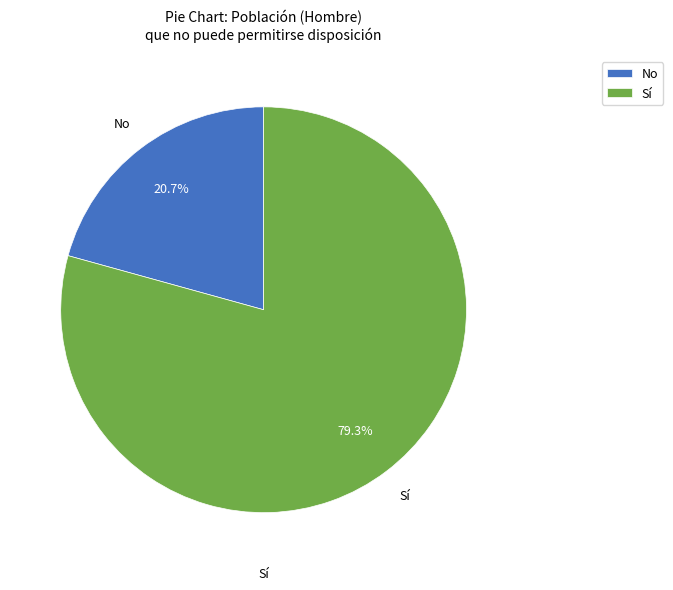

To the nearest percent, what portion does Sí represent?

79%